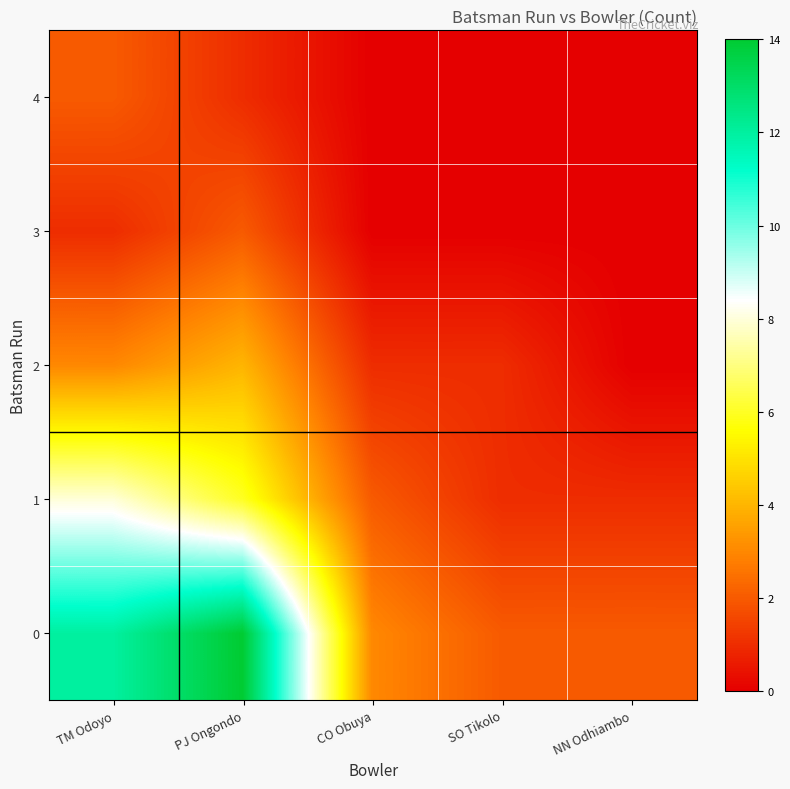

What is the spread (max minus min) of values at NN Odhiambo?

2